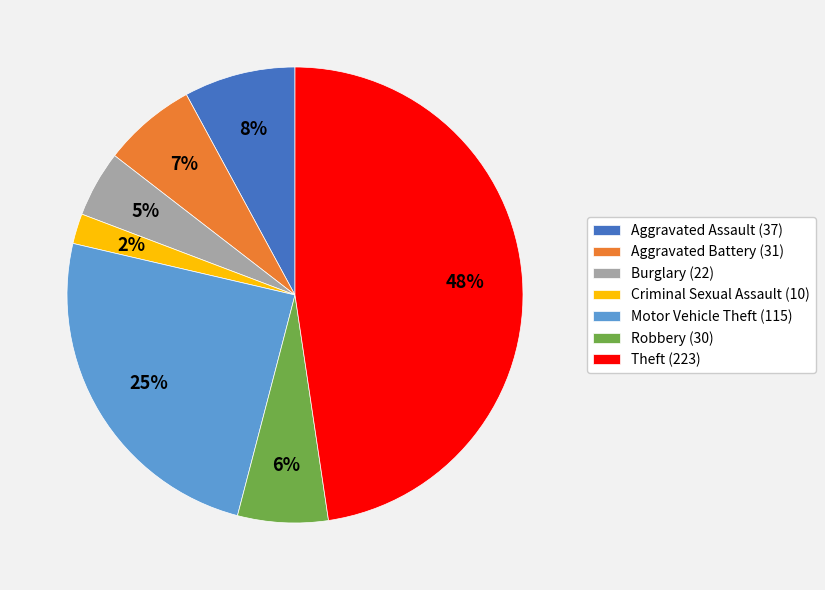

What percentage is the Motor Vehicle Theft (115) slice, to the nearest percent?

25%